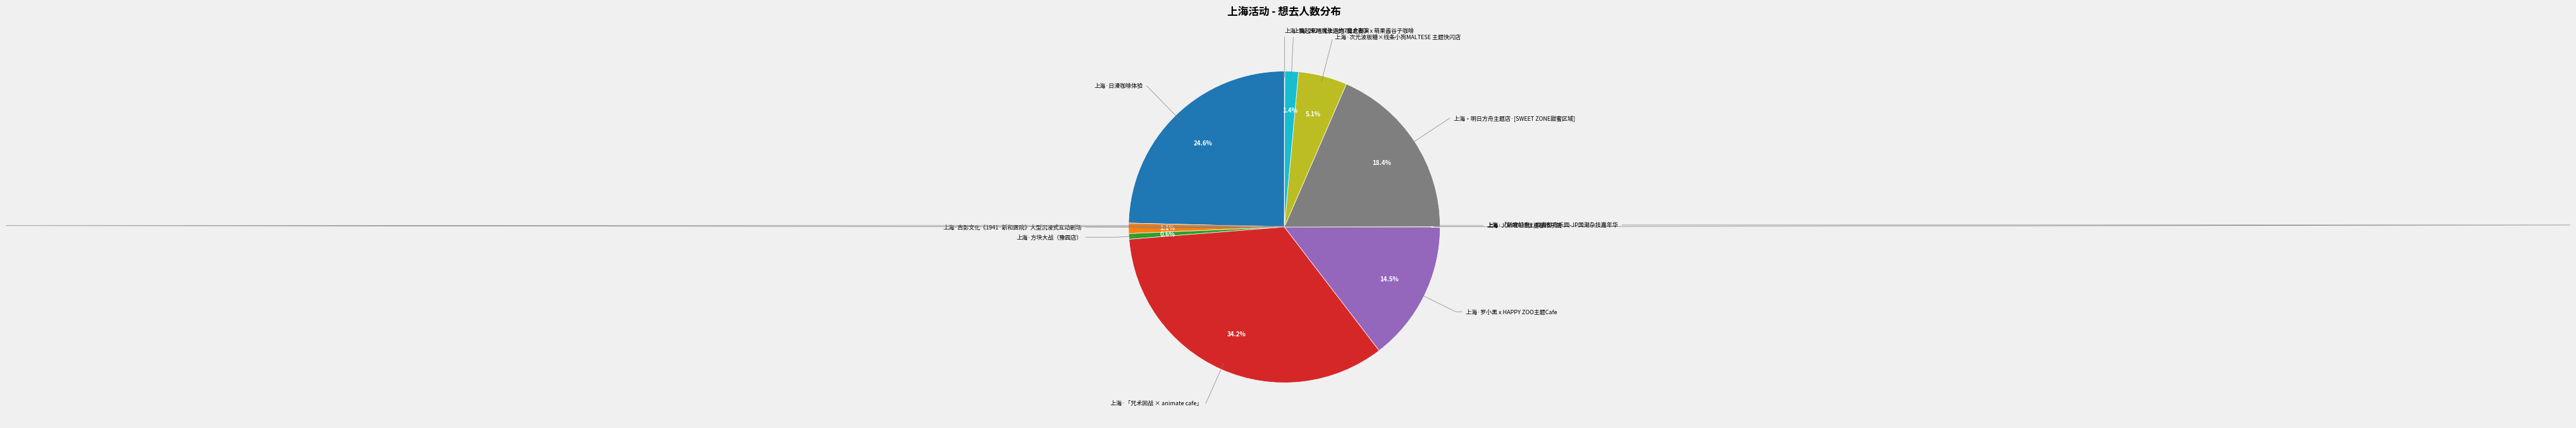

Is there a majority slice in this chart?

No